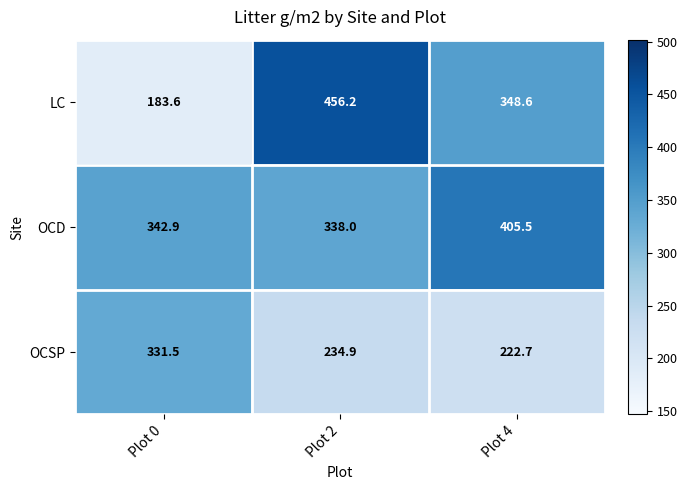

Rank the series by their average value, from highest to lowest.

OCD, LC, OCSP